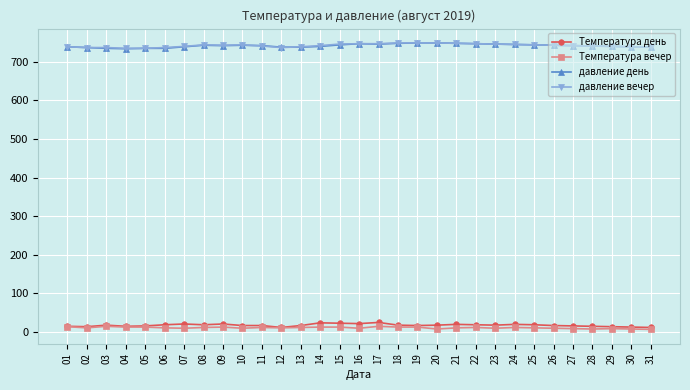

What is the highest value of the давление день series?

749